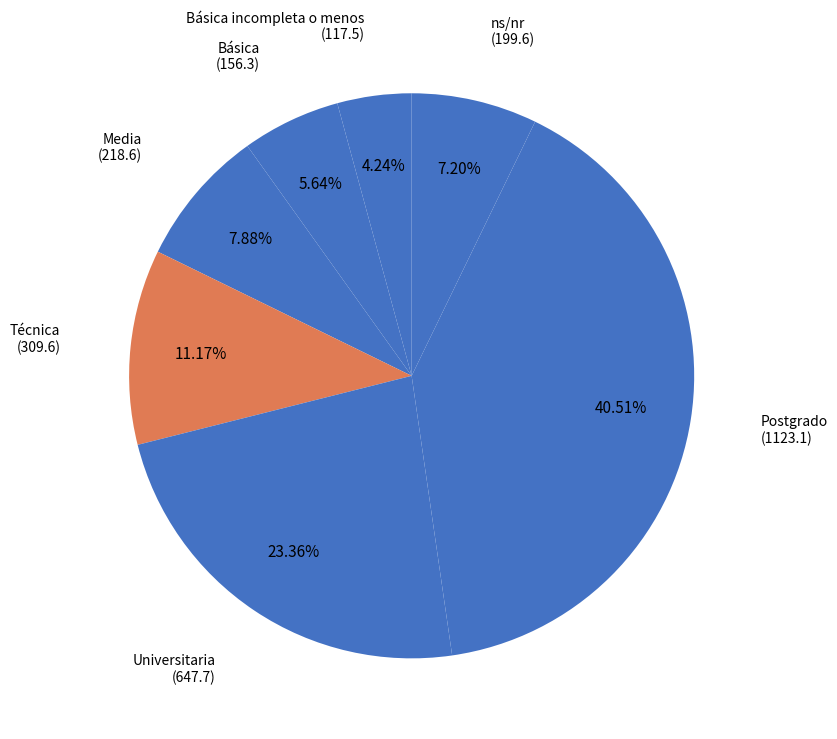

What percentage is the Media slice, to the nearest percent?

8%